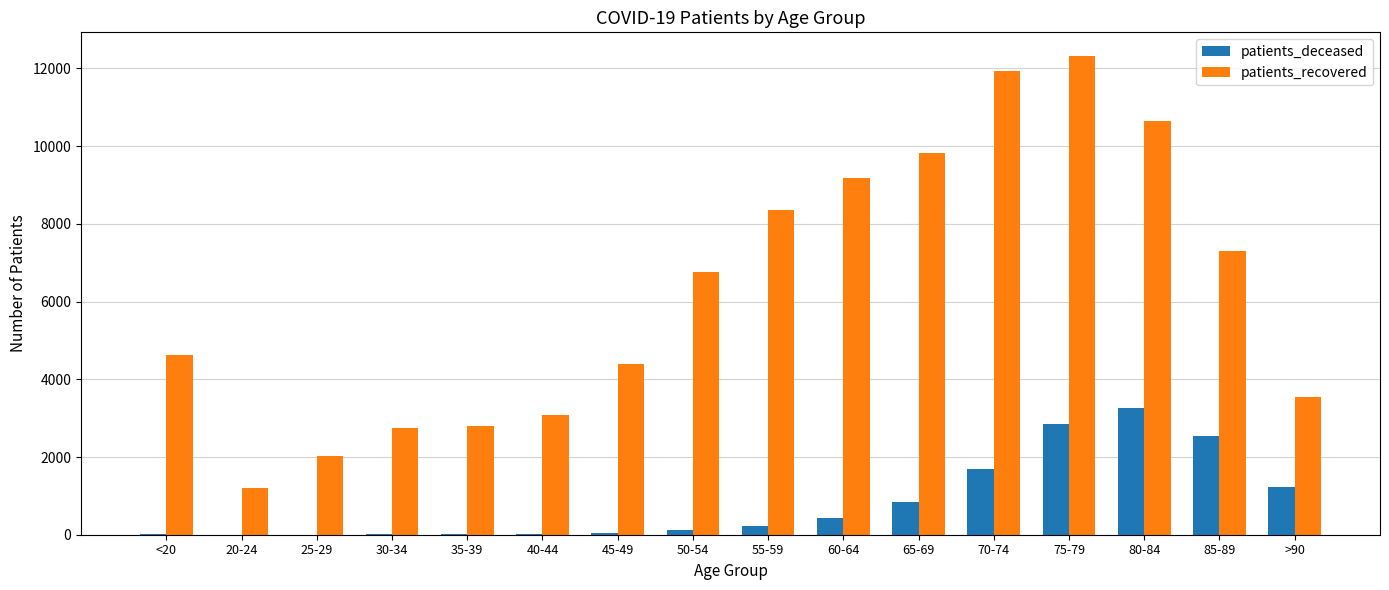

What is the sum of all patients_recovered values?

100732